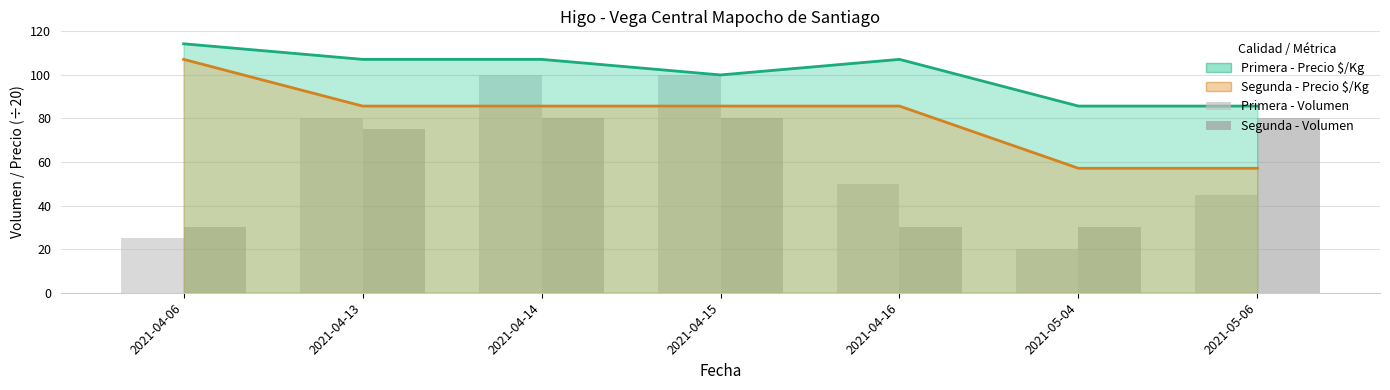

At 2021-04-13, list the series in order from smallest to largest.

Segunda - Volumen, Primera - Volumen, Segunda - Precio $/Kg, Primera - Precio $/Kg